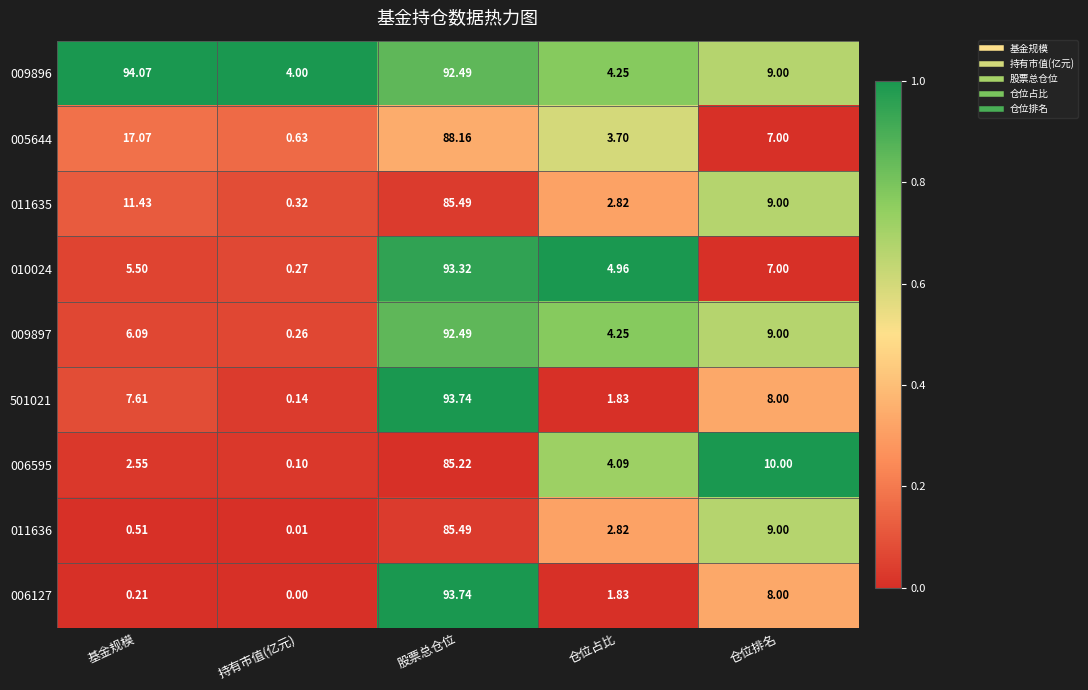

List the labels in order of 011636 value, largest first.

股票总仓位, 仓位排名, 仓位占比, 基金规模, 持有市值(亿元)